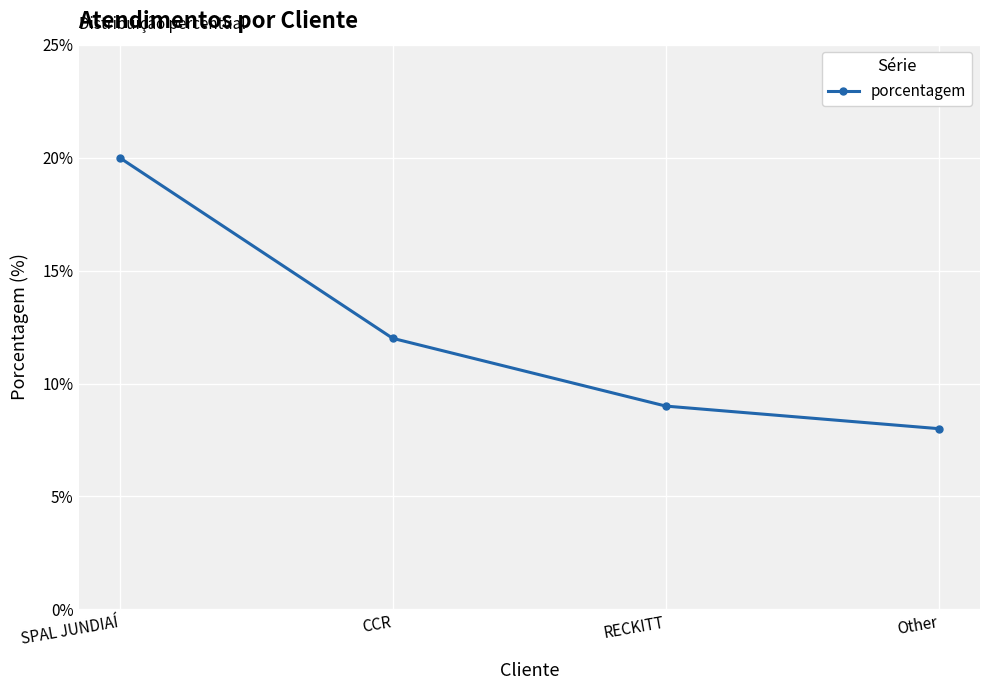

Rank the categories by value from highest to lowest.

SPAL JUNDIAÍ, CCR, RECKITT, Other